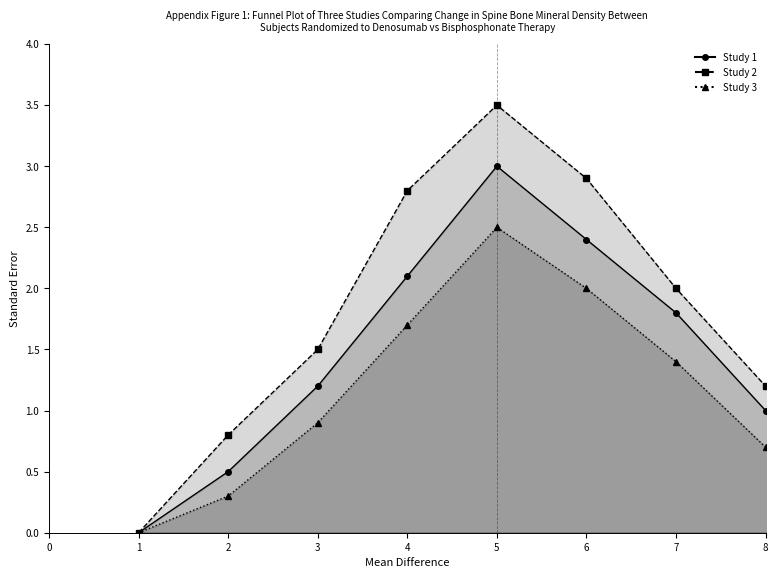

What is the average value of the Study 1 series?

1.3